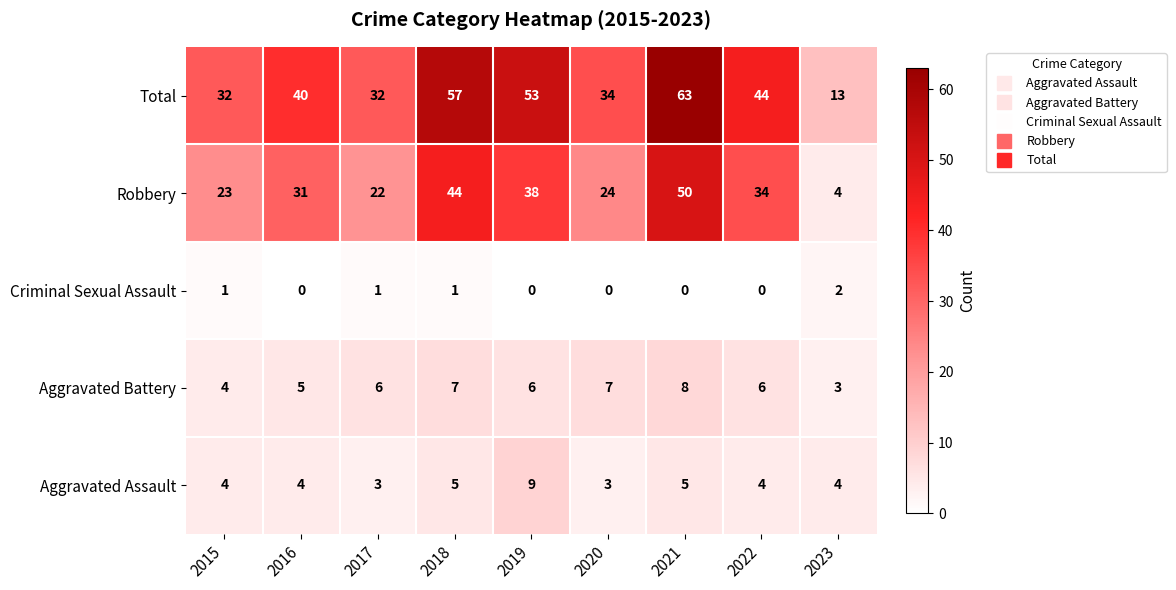

The Criminal Sexual Assault series shows 0 at 2022. True or false?

True